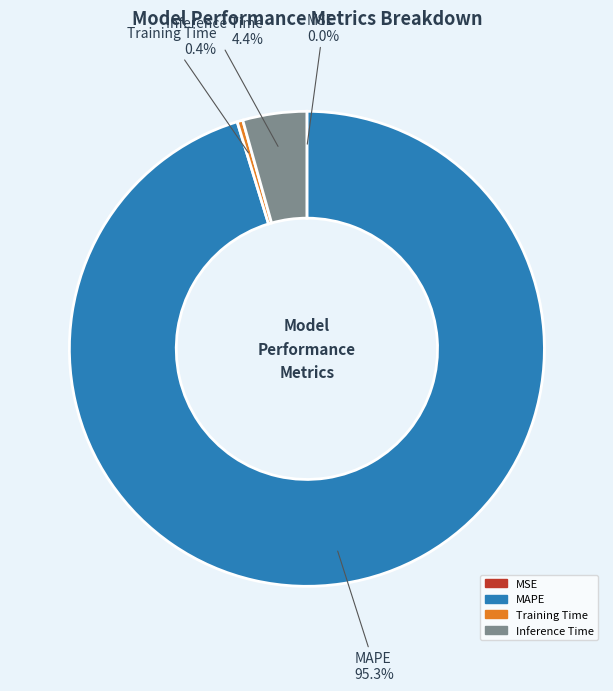

True or false: Training Time accounts for 0% of the total.

True